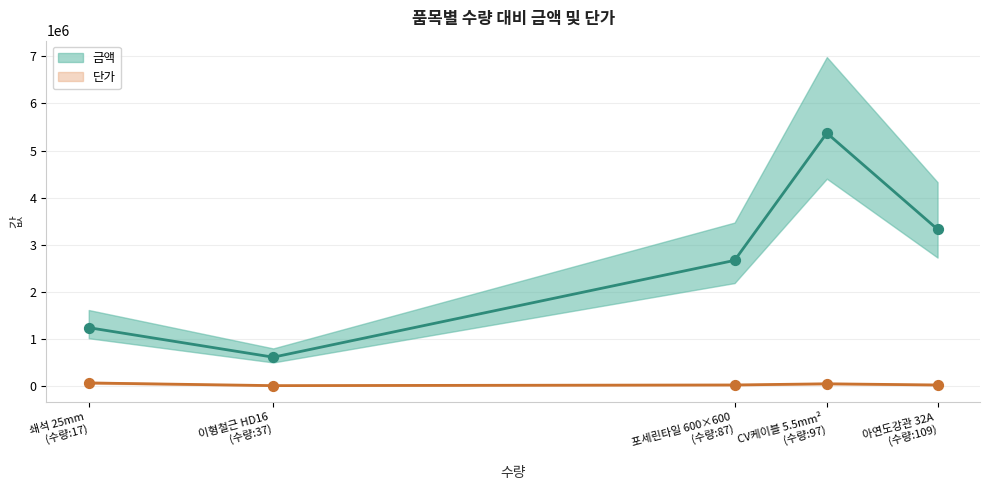

Which series reaches the minimum Y coordinate?

단가